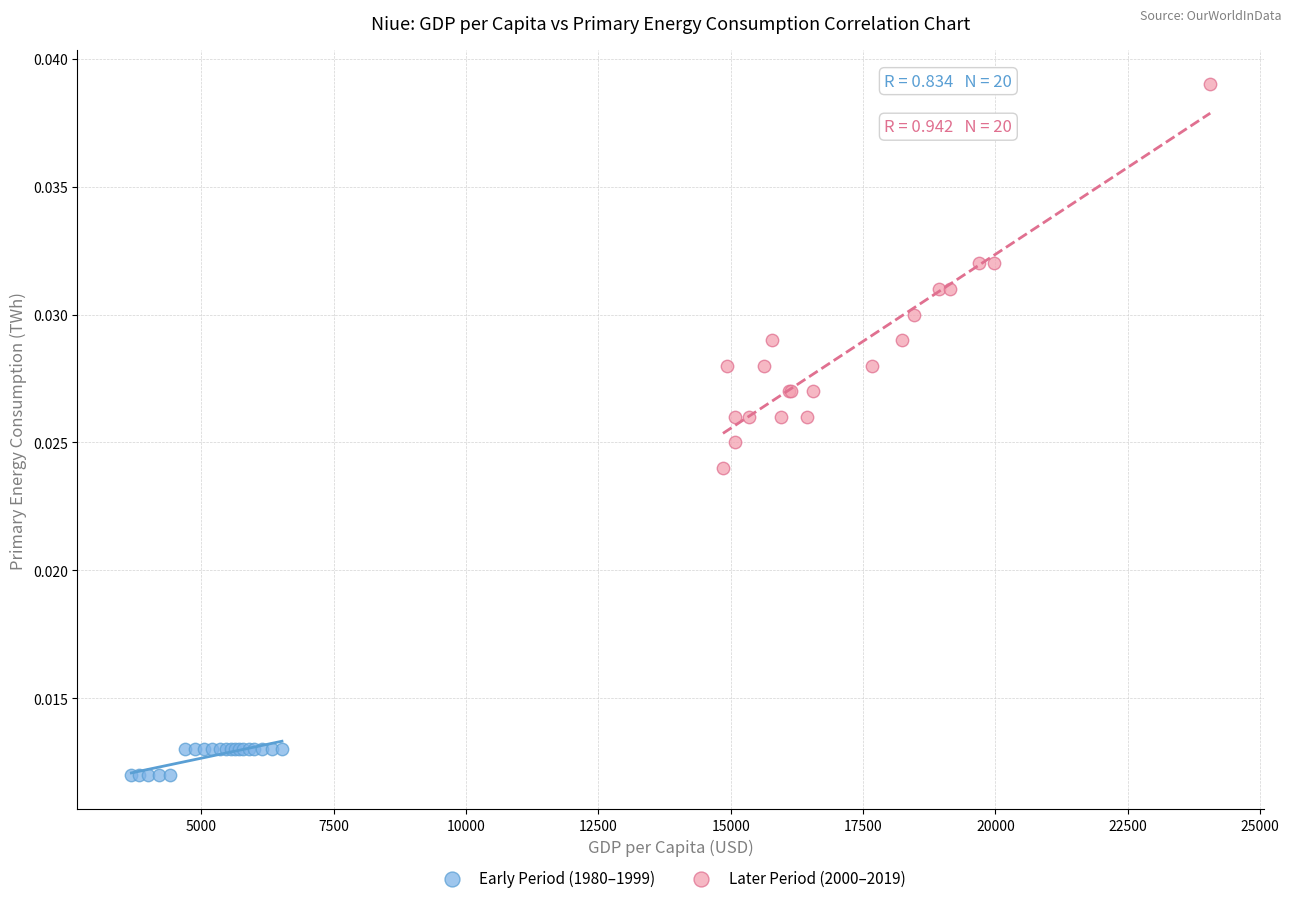

What are all the series names shown in the legend?

Early Period (1980–1999), Later Period (2000–2019)